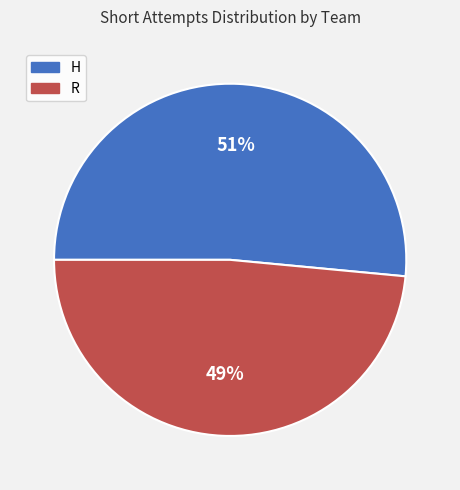

Which slice is the largest?

H